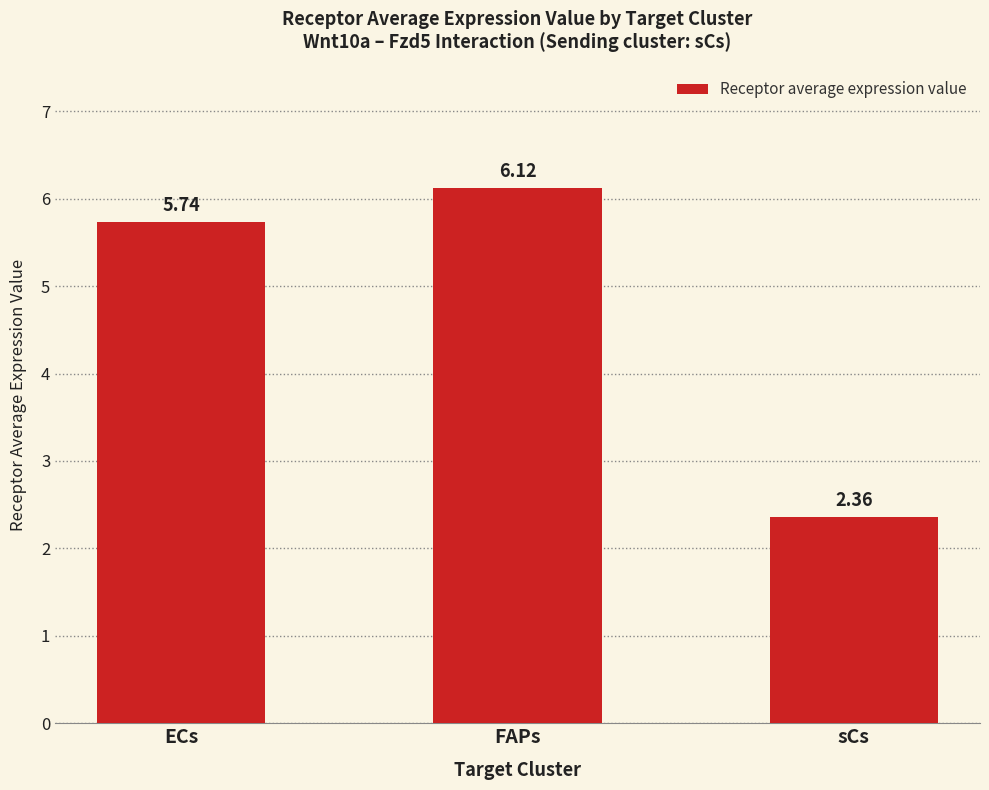

What is the difference between the values at sCs and FAPs?

3.8